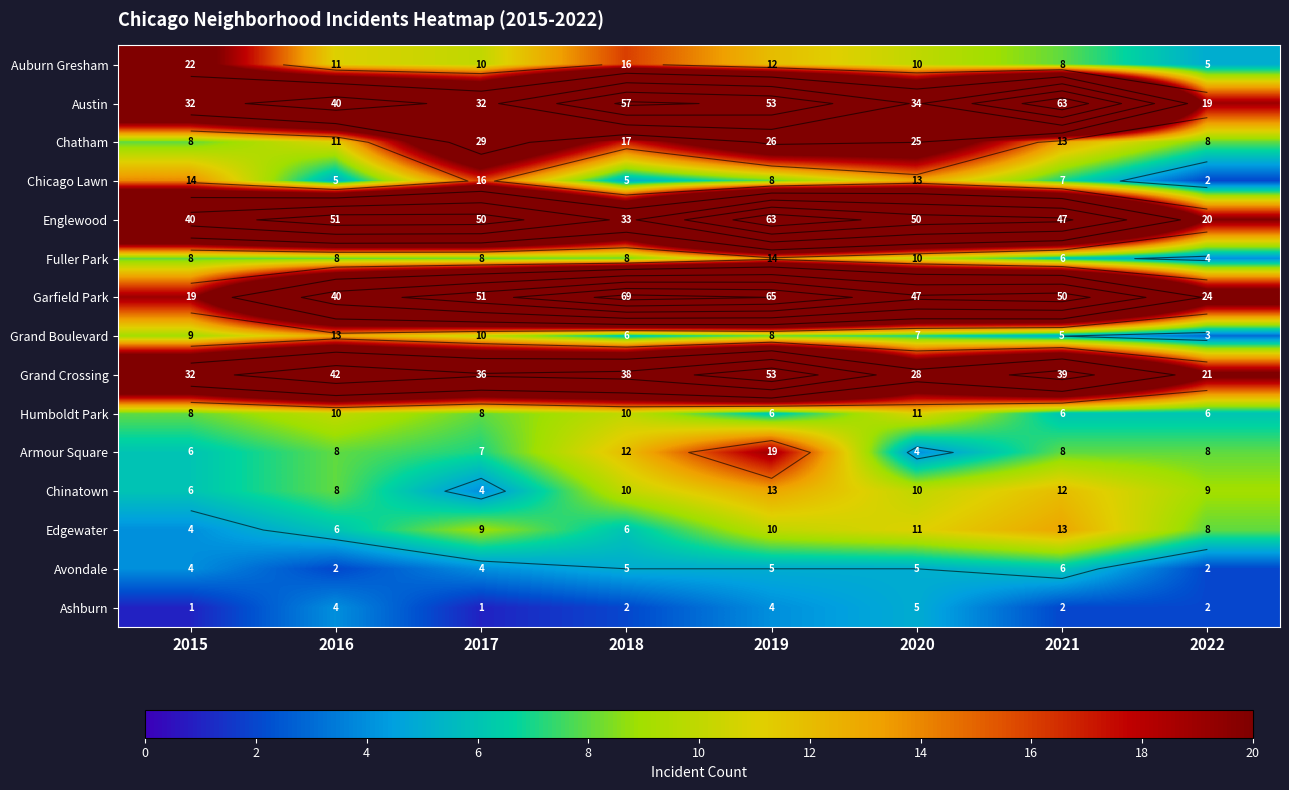

Which category has the lowest value in the Austin series?

2022